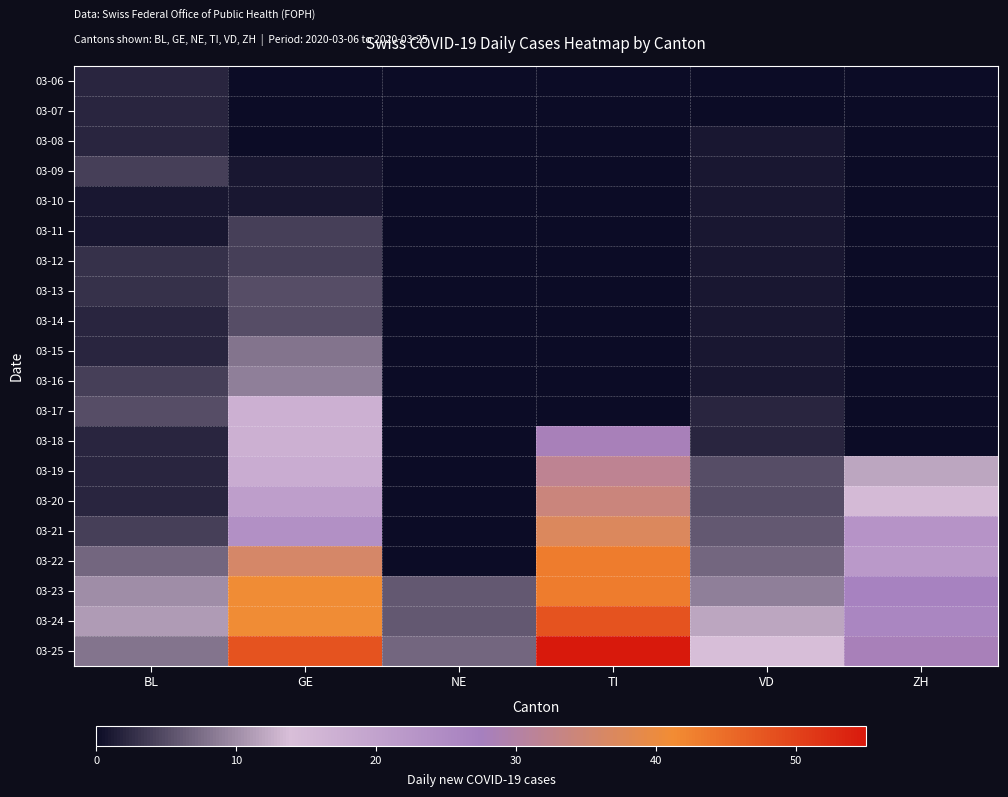

What is the total value across all series at TI?

320